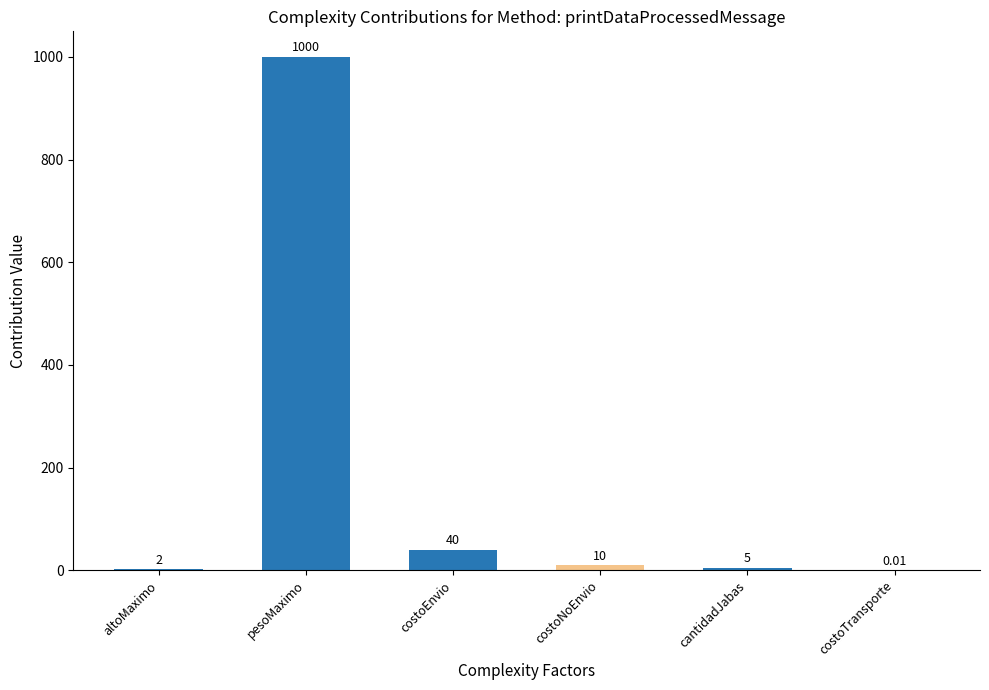

What is the maximum value shown in the chart?

1000.0